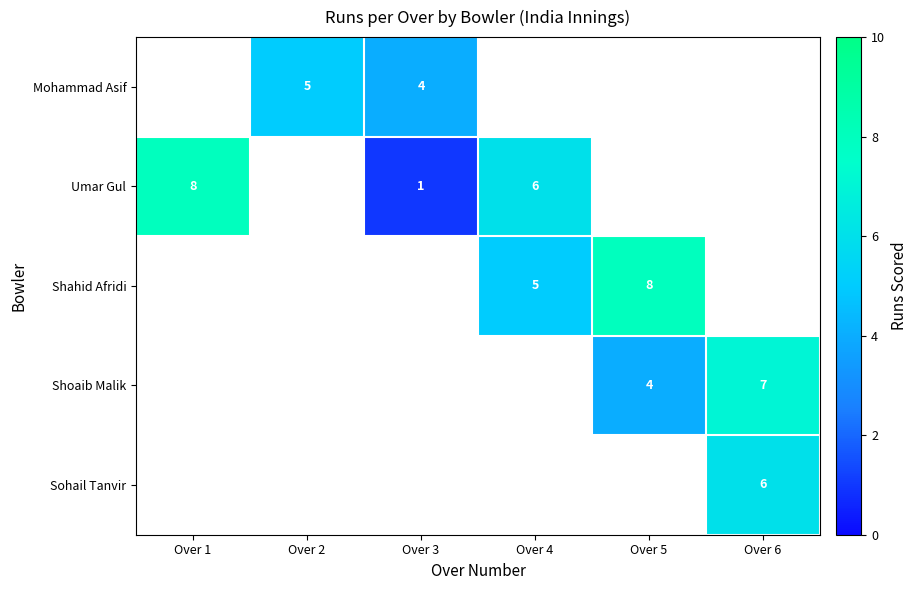

The value of Shoaib Malik at Over 5 is 4. True or false?

True